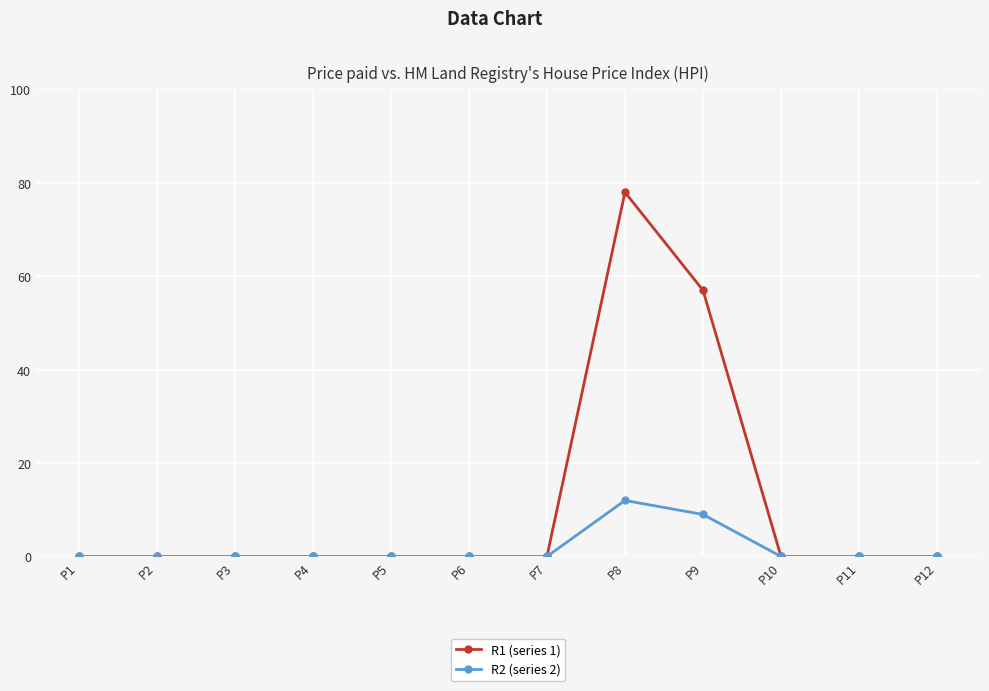

How many distinct data groups are displayed?

2